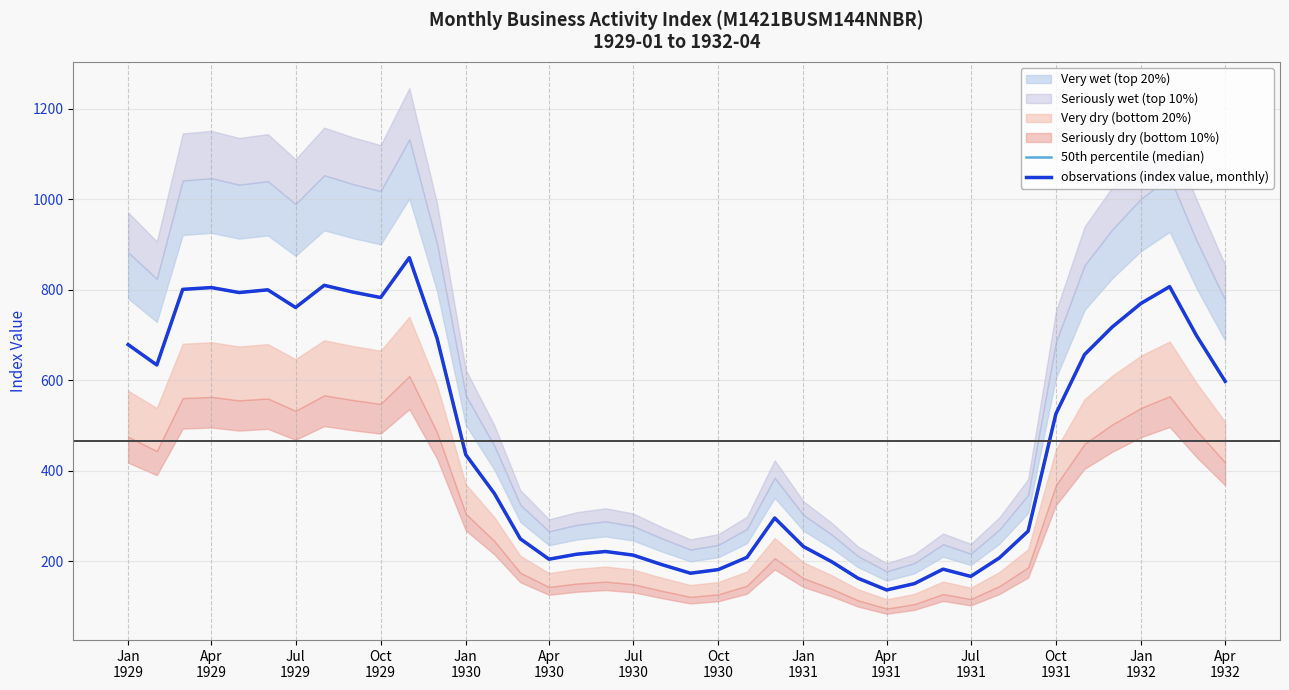

Rank the series at Jul
1931 from highest to lowest value.

50th percentile (median), observations (index value, monthly)